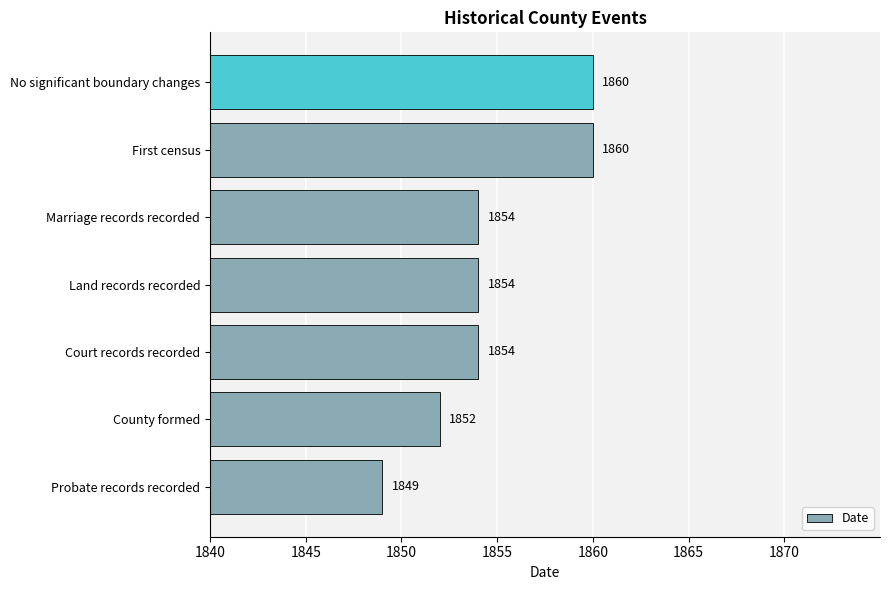

How many values are below 1854?

2